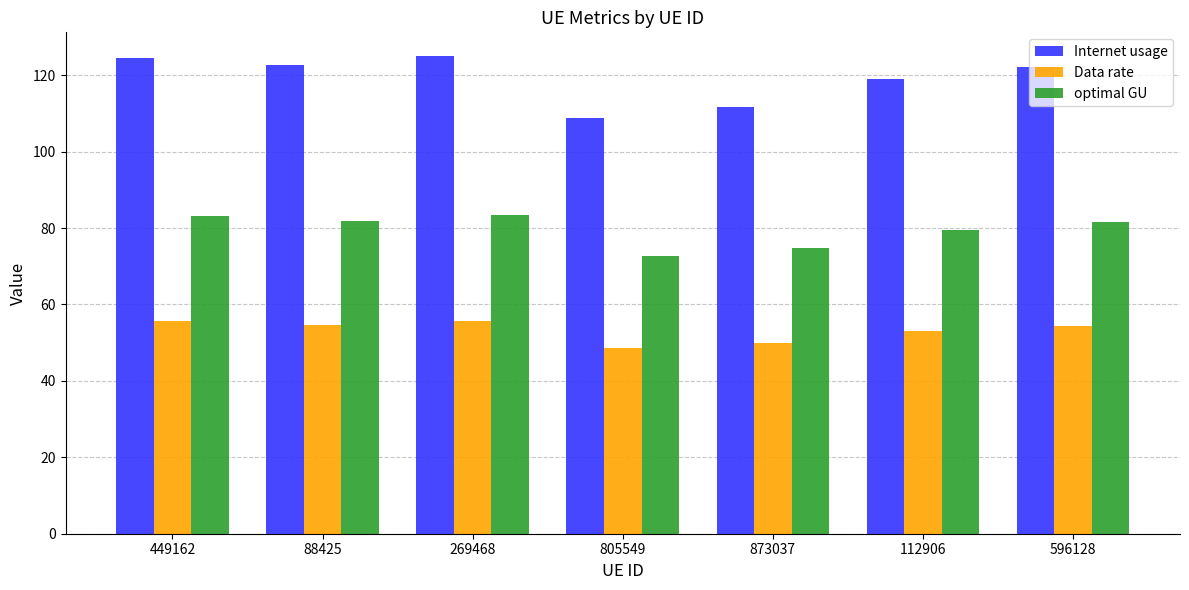

At which label does Internet usage reach its minimum?

805549